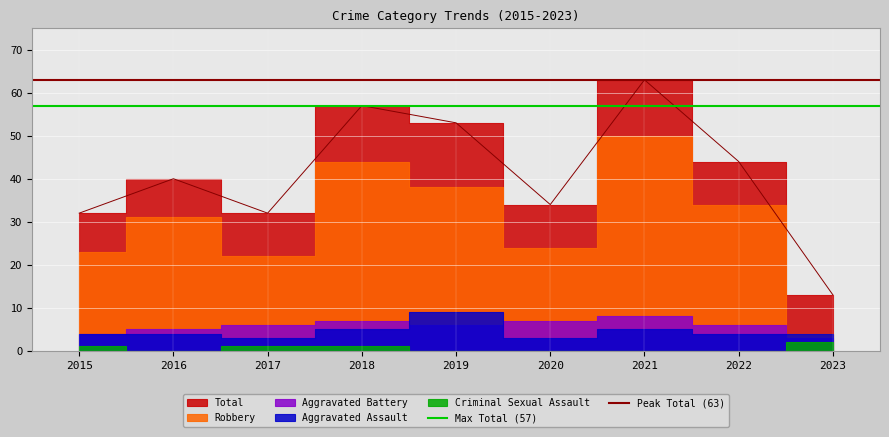

The Peak Total (63) series shows 17 at 2015. True or false?

False